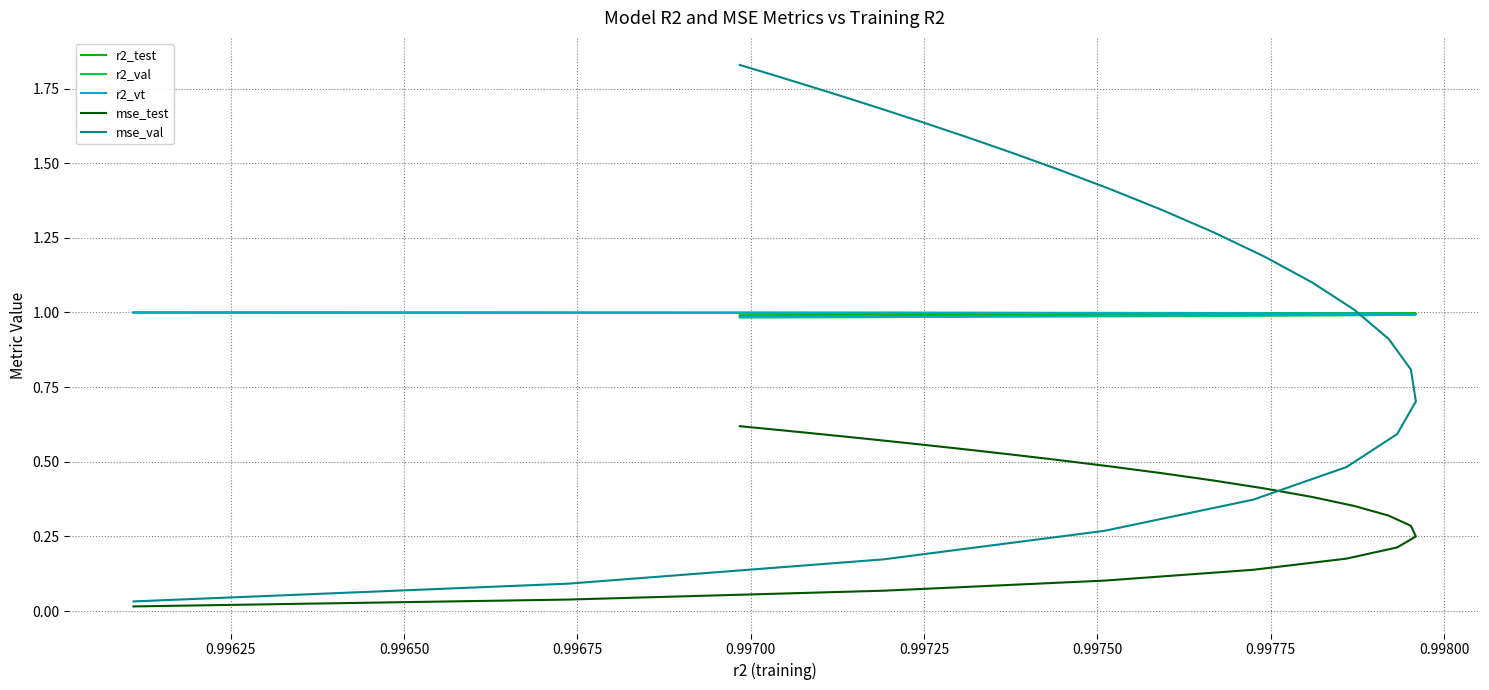

Reading right to left, list all the values displayed in this chart.

r2_test: 1.0	1.0	1.0	1.0	1.0	1.0	1.0	1.0	1.0	1.0	1.0	1.0	1.0	1.0	1.0	1.0	1.0	1.0	1.0	1.0	1.0	1.0	1.0	1.0	1.0
r2_val: 1.0	1.0	1.0	1.0	1.0	1.0	1.0	1.0	1.0	1.0	1.0	1.0	1.0	1.0	1.0	1.0	1.0	1.0	1.0	1.0	1.0	1.0	1.0	1.0	1.0
r2_vt: 1.0	1.0	1.0	1.0	1.0	1.0	1.0	1.0	1.0	1.0	1.0	1.0	1.0	1.0	1.0	1.0	1.0	1.0	1.0	1.0	1.0	1.0	1.0	1.0	1.0
mse_test: 0.6	0.6	0.6	0.6	0.6	0.6	0.5	0.5	0.5	0.5	0.5	0.4	0.4	0.4	0.4	0.3	0.3	0.2	0.2	0.2	0.1	0.1	0.1	0.0	0.0
mse_val: 1.8	1.8	1.8	1.7	1.7	1.6	1.6	1.5	1.5	1.4	1.3	1.3	1.2	1.1	1.0	0.9	0.8	0.7	0.6	0.5	0.4	0.3	0.2	0.1	0.0